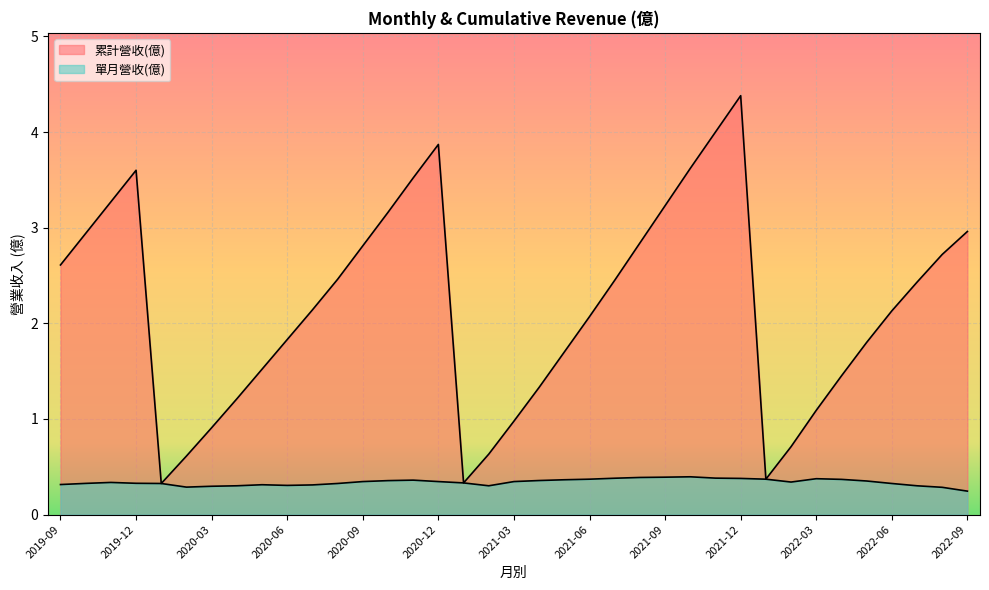

Is it true that 累計營收(億) equals 0.3 at 2021-01?

True